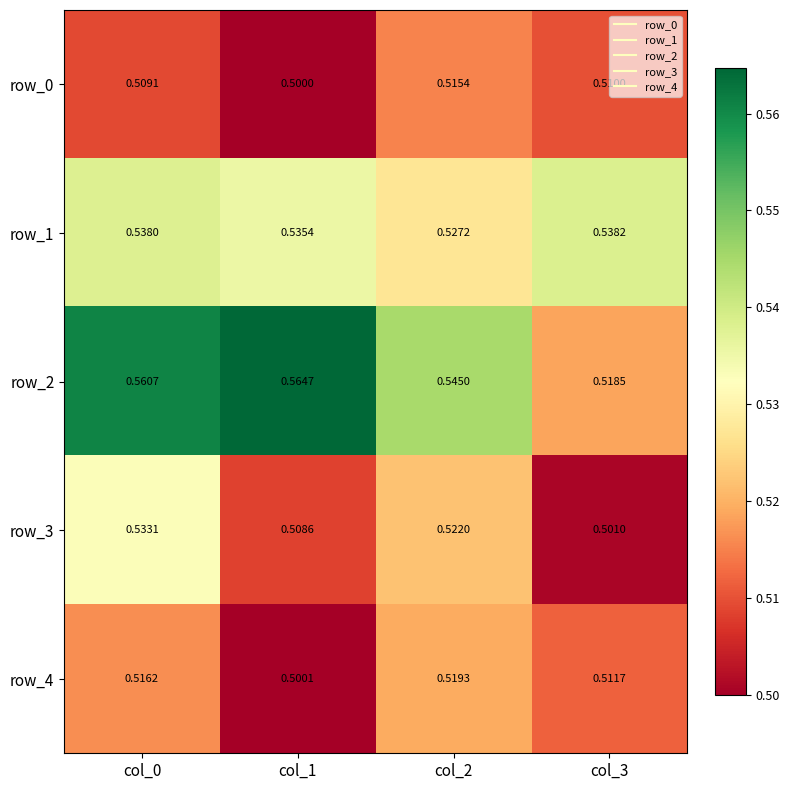

Is the value of row_0 at col_2 greater than the value of row_3 at col_0?

No